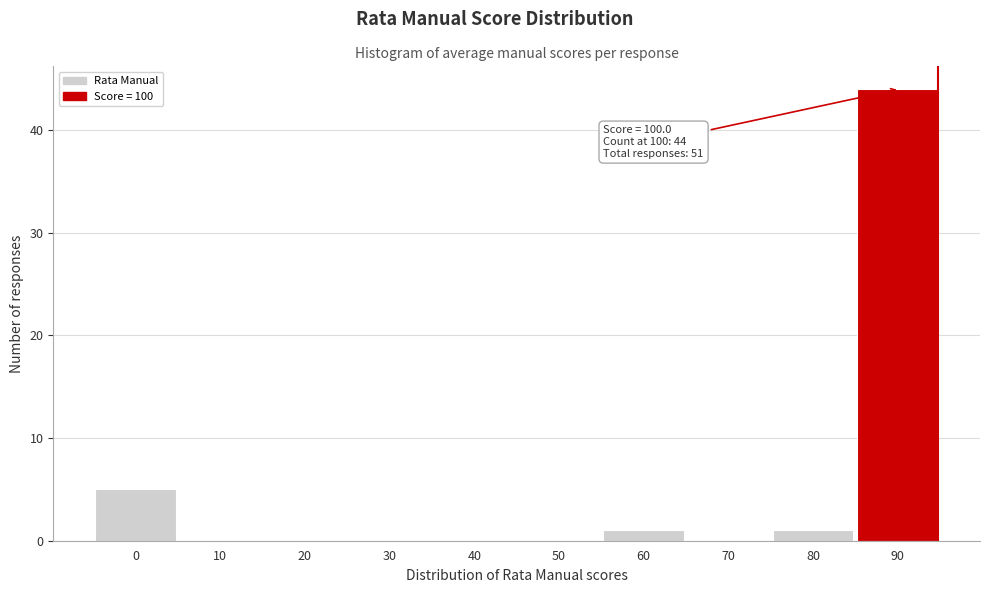

Reading right to left, what are all the values shown in this chart?

90=44	80=1	70=0	60=1	50=0	40=0	30=0	20=0	10=0	0=5